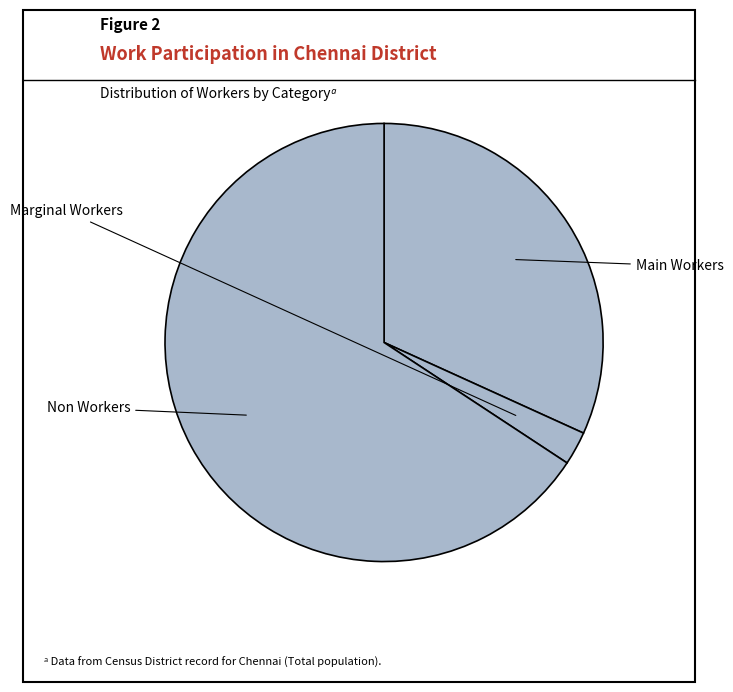

Count the number of slices in the pie.

3